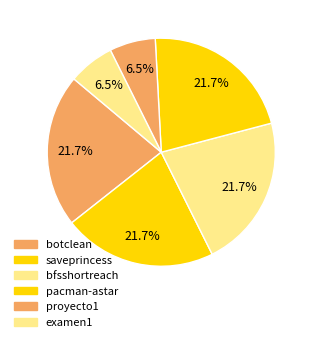

How many segments does this pie chart have?

6